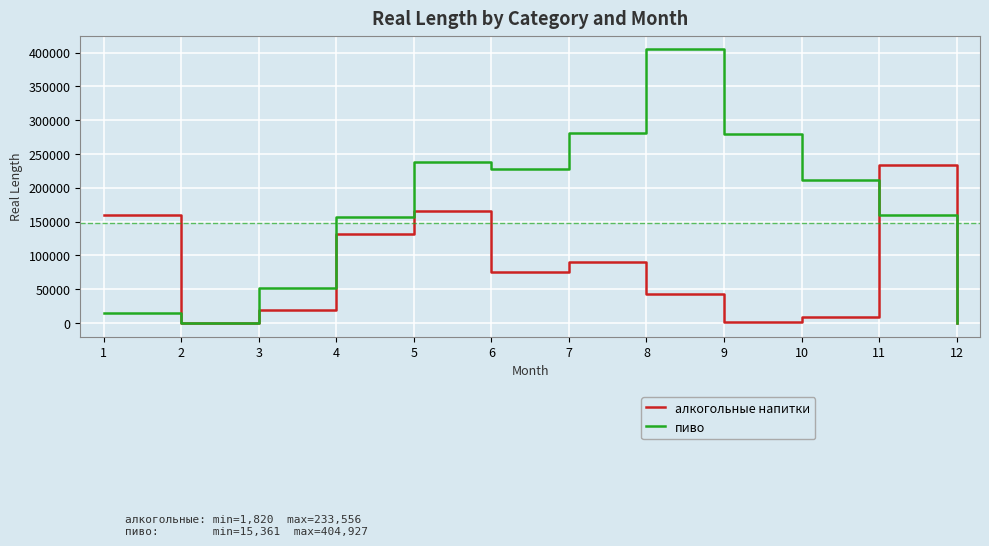

Where is the first local minimum for пиво?

2